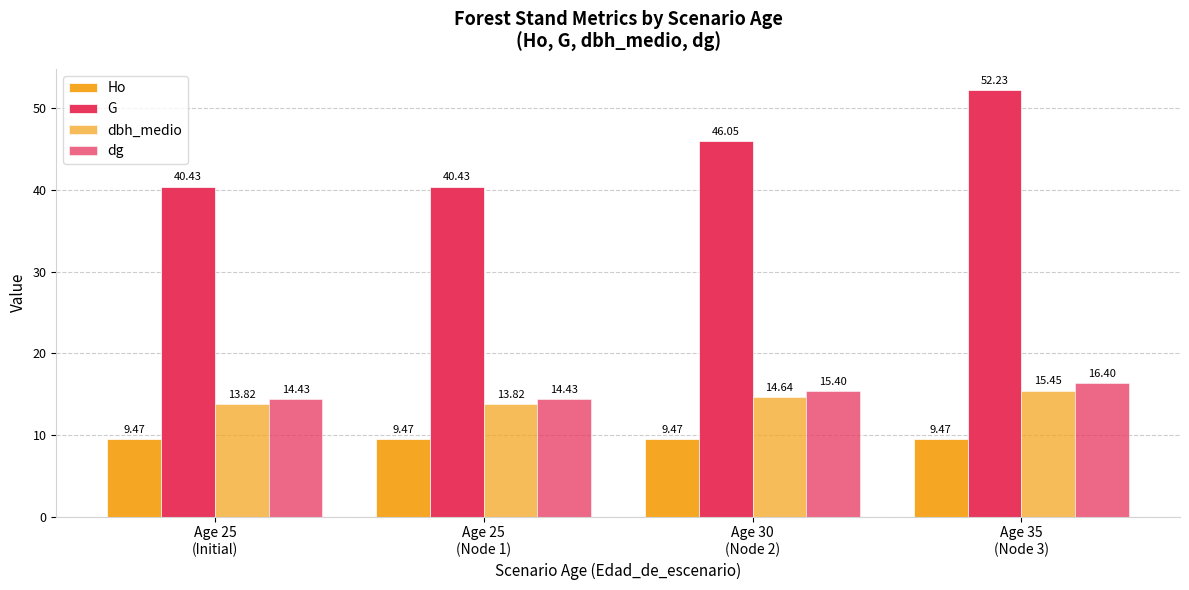

At which category is the sum across all series the highest?

Age 35
(Node 3)